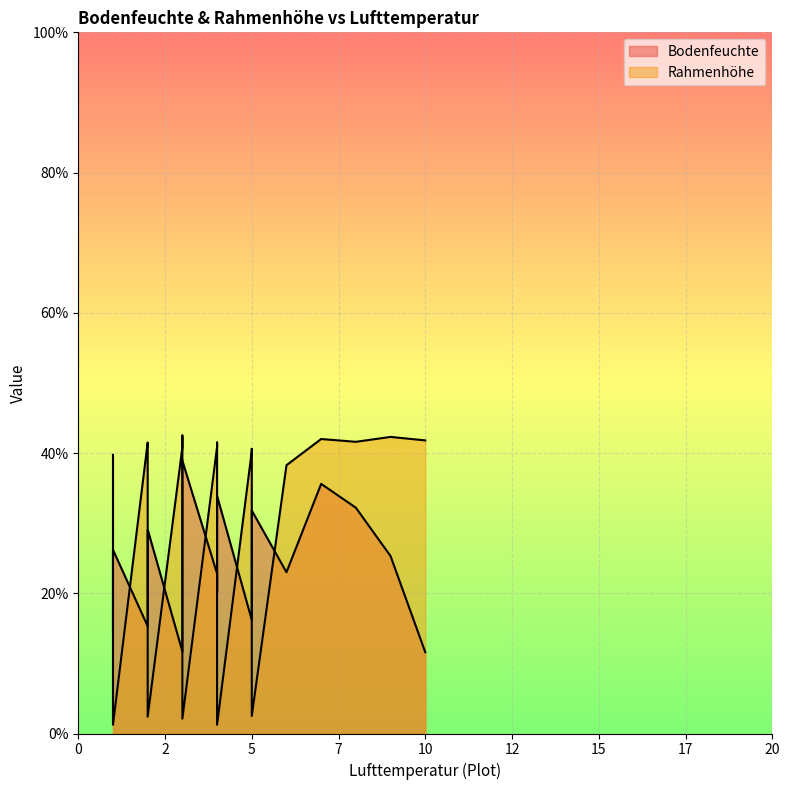

What is the label of the 3rd point from the left?

3